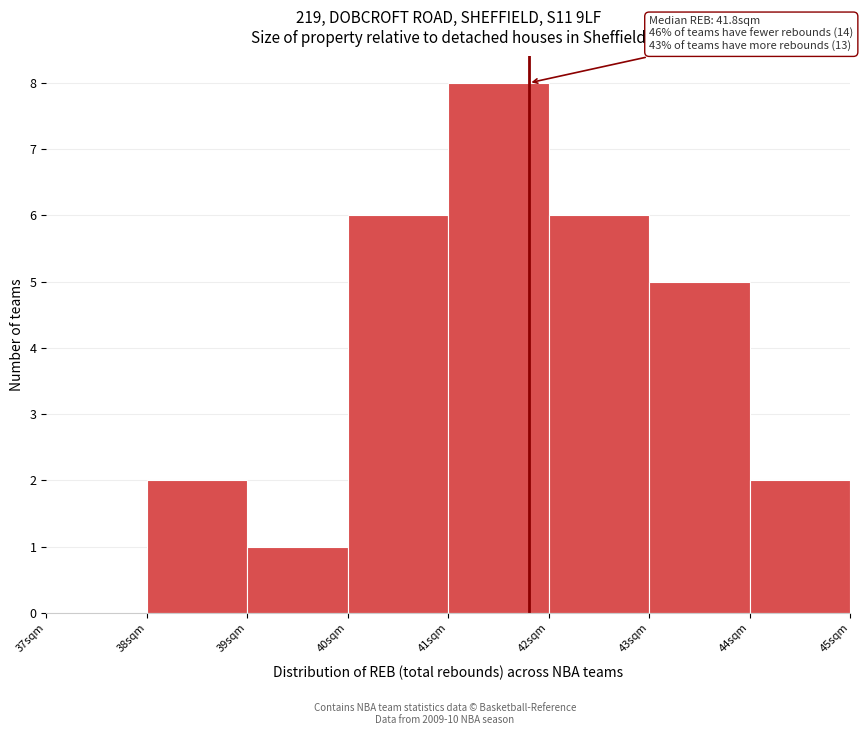

Which range on the x-axis has the tallest bar?

41 to 42